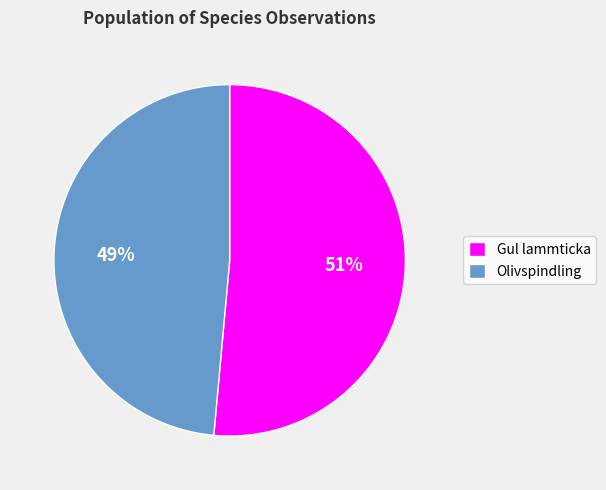

Combined, do Gul lammticka and Olivspindling account for over 50%?

Yes